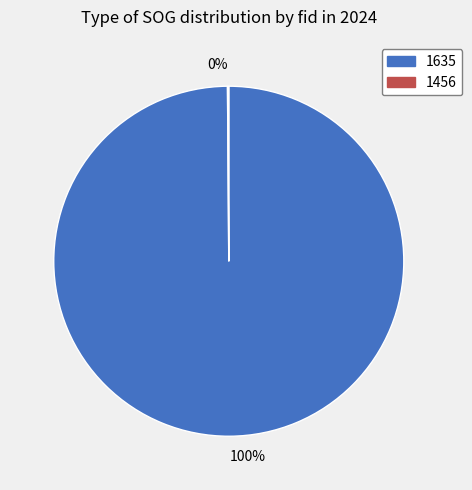

Is there a majority slice in this chart?

Yes